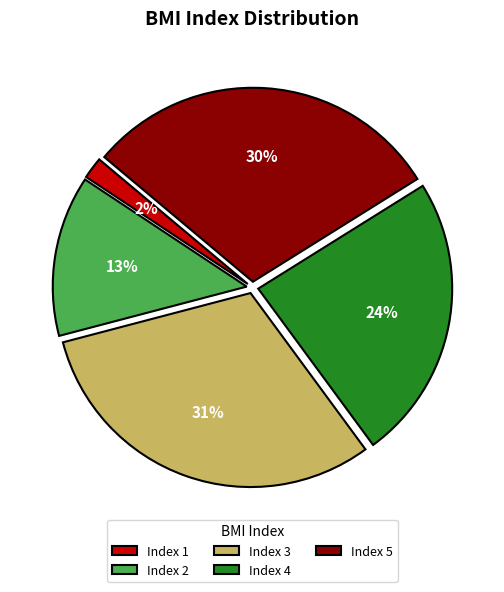

Combined, do Index 3 and Index 1 account for over 50%?

No